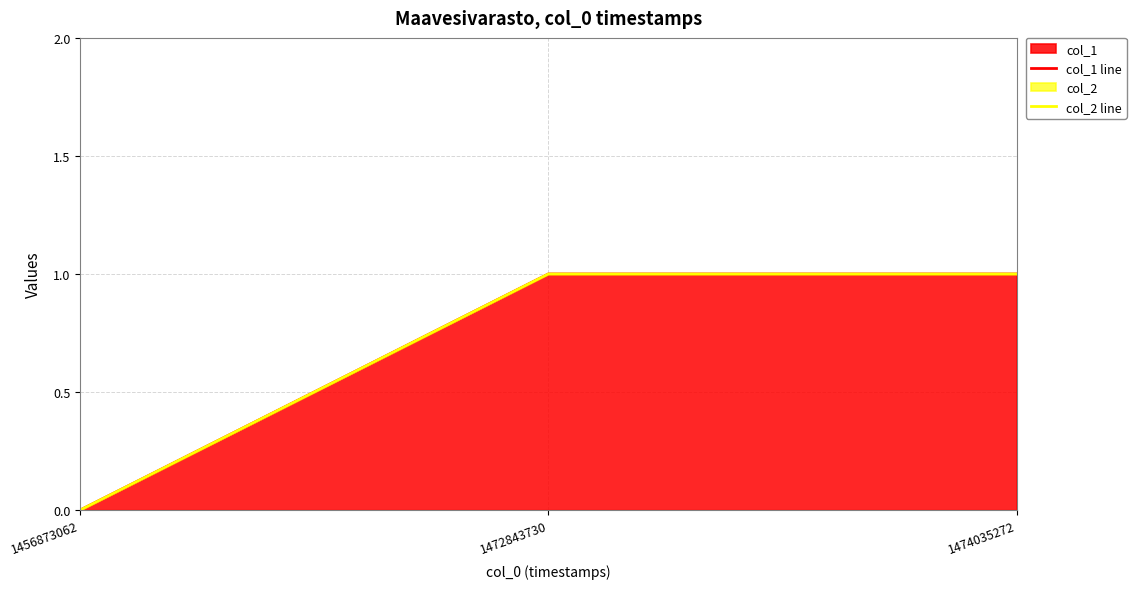

Which series has the largest total across all categories?

col_1 line